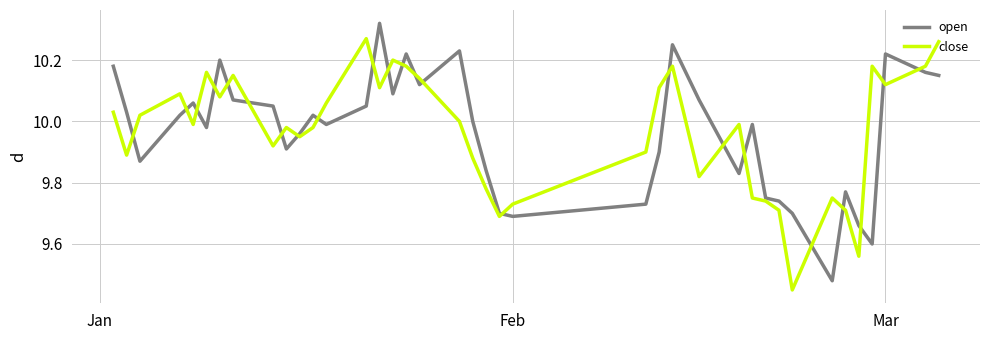

True or false: open and close intersect in this chart.

True